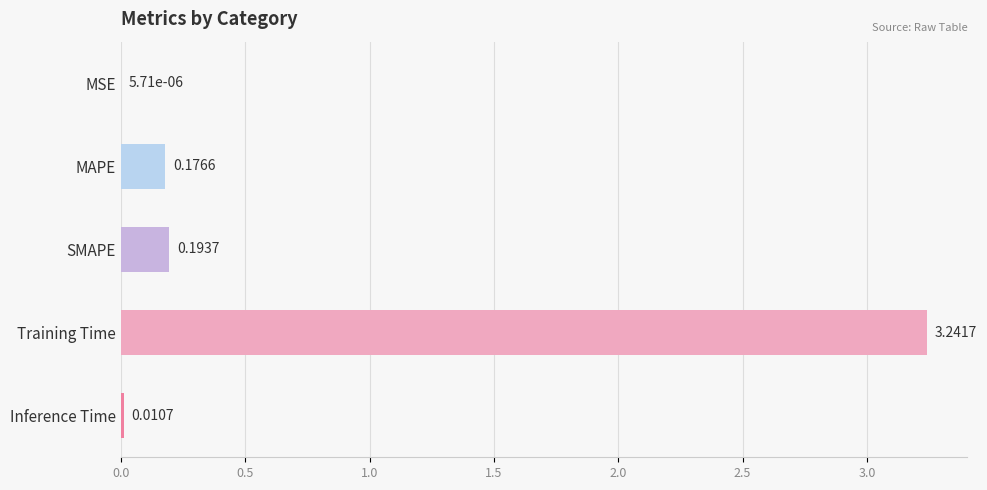

Which label corresponds to the largest value in the chart?

Training Time